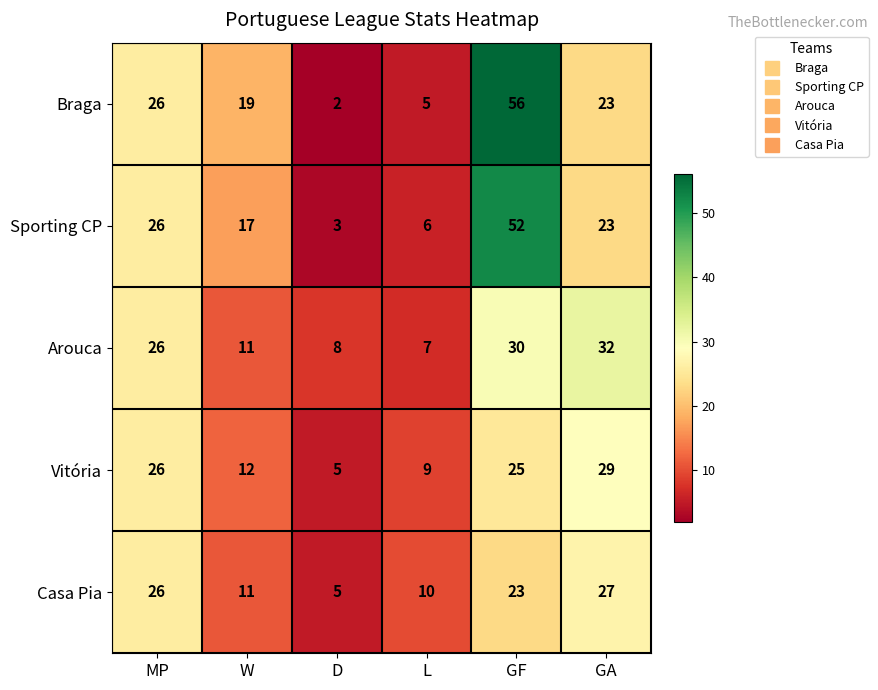

The value of Braga at GF is 100. True or false?

False